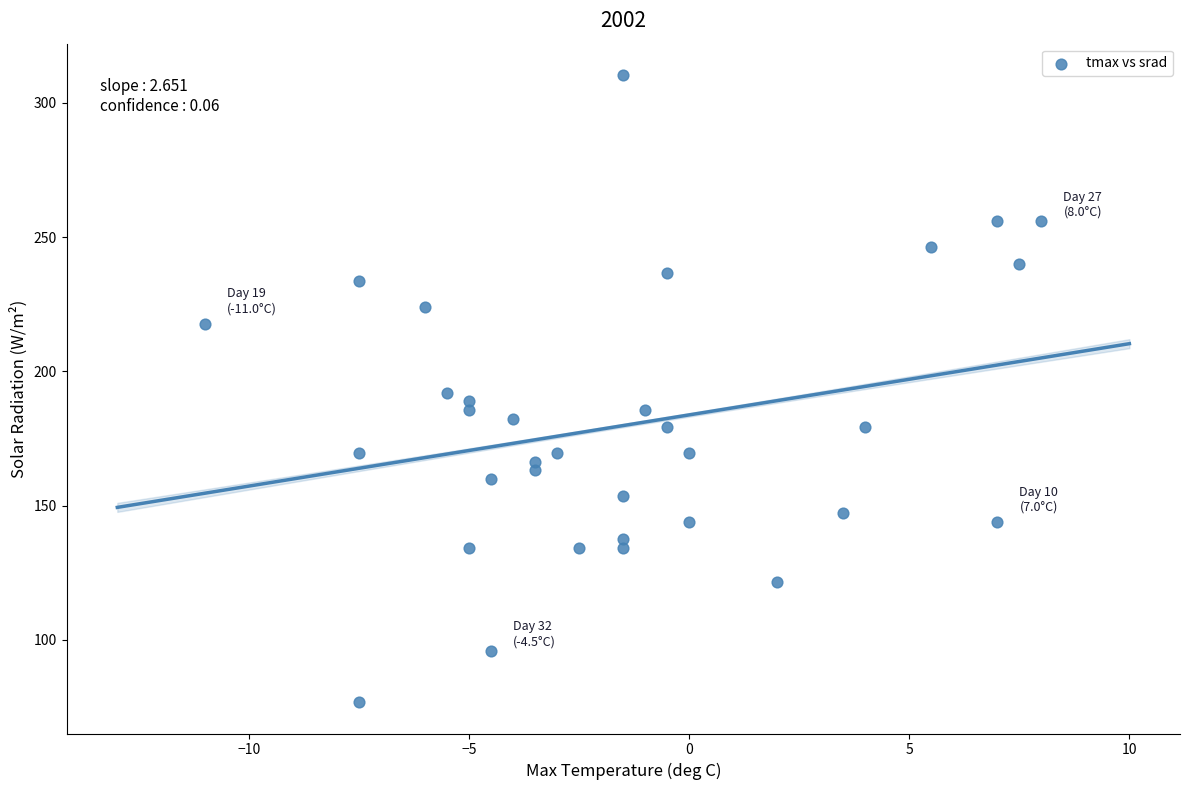

What is the range of Y values (max minus min)?

233.6